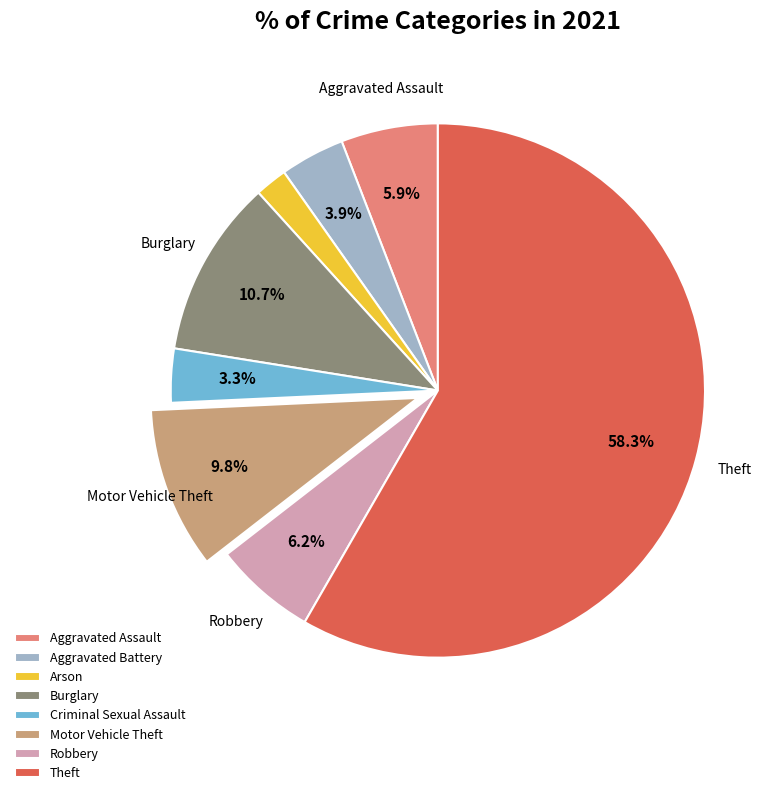

Is it true that Motor Vehicle Theft is 10% of the pie?

True